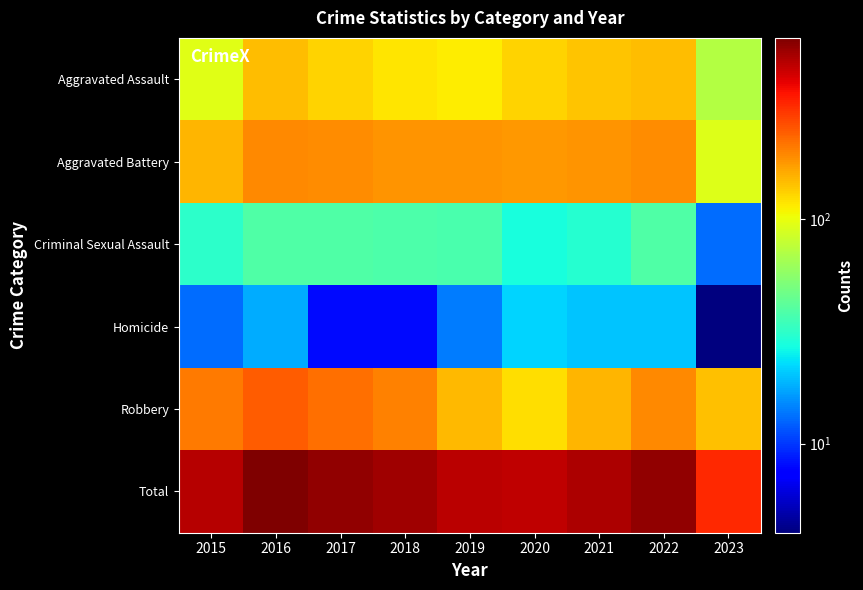

Reading left to right, what are all the values shown in this chart?

Aggravated Assault: 2015=95	2016=146	2017=131	2018=119	2019=113	2020=131	2021=142	2022=146	2023=72
Aggravated Battery: 2015=154	2016=196	2017=191	2018=183	2019=182	2020=180	2021=182	2022=190	2023=94
Criminal Sexual Assault: 2015=31	2016=39	2017=39	2018=38	2019=37	2020=28	2021=30	2022=39	2023=13
Homicide: 2015=13	2016=18	2017=8	2018=8	2019=14	2020=22	2021=20	2022=20	2023=4
Robbery: 2015=212	2016=247	2017=224	2018=204	2019=150	2020=124	2021=153	2022=196	2023=144
Total: 2015=505	2016=646	2017=593	2018=552	2019=496	2020=485	2021=527	2022=591	2023=327